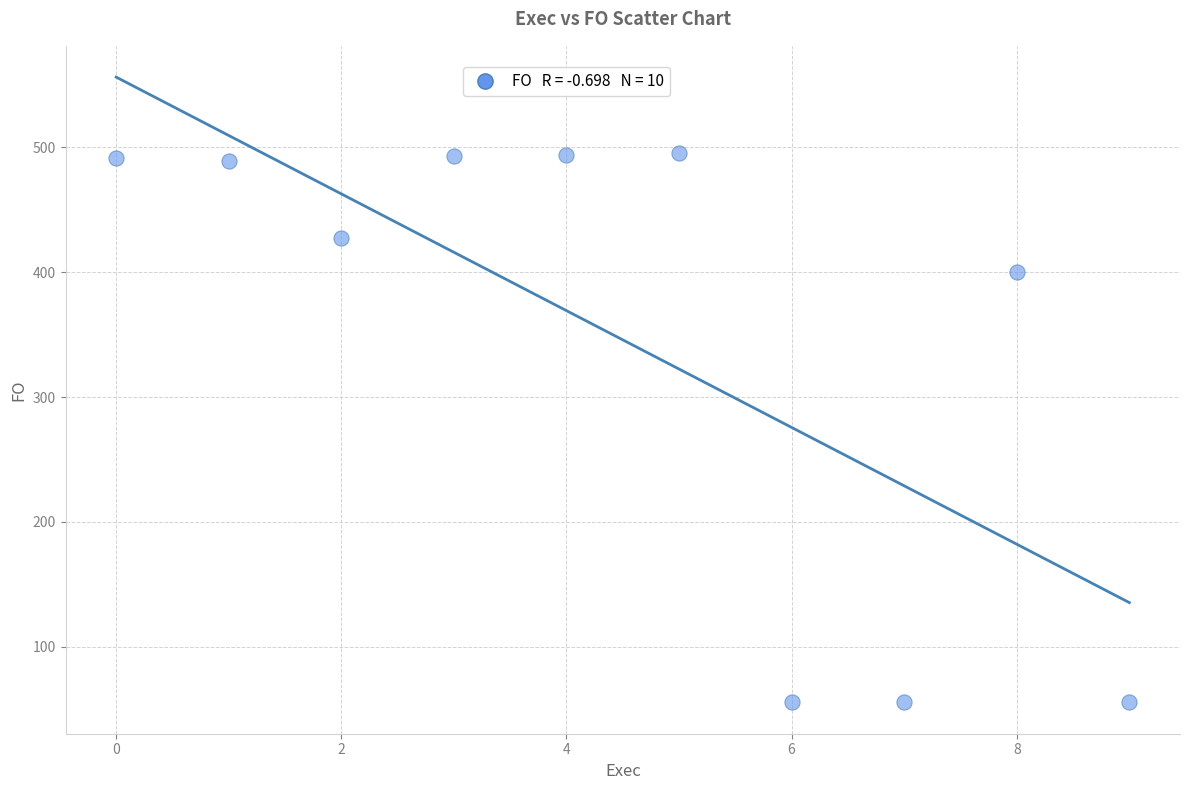

What Y value in the scatter plot is closest to 275?

400.5